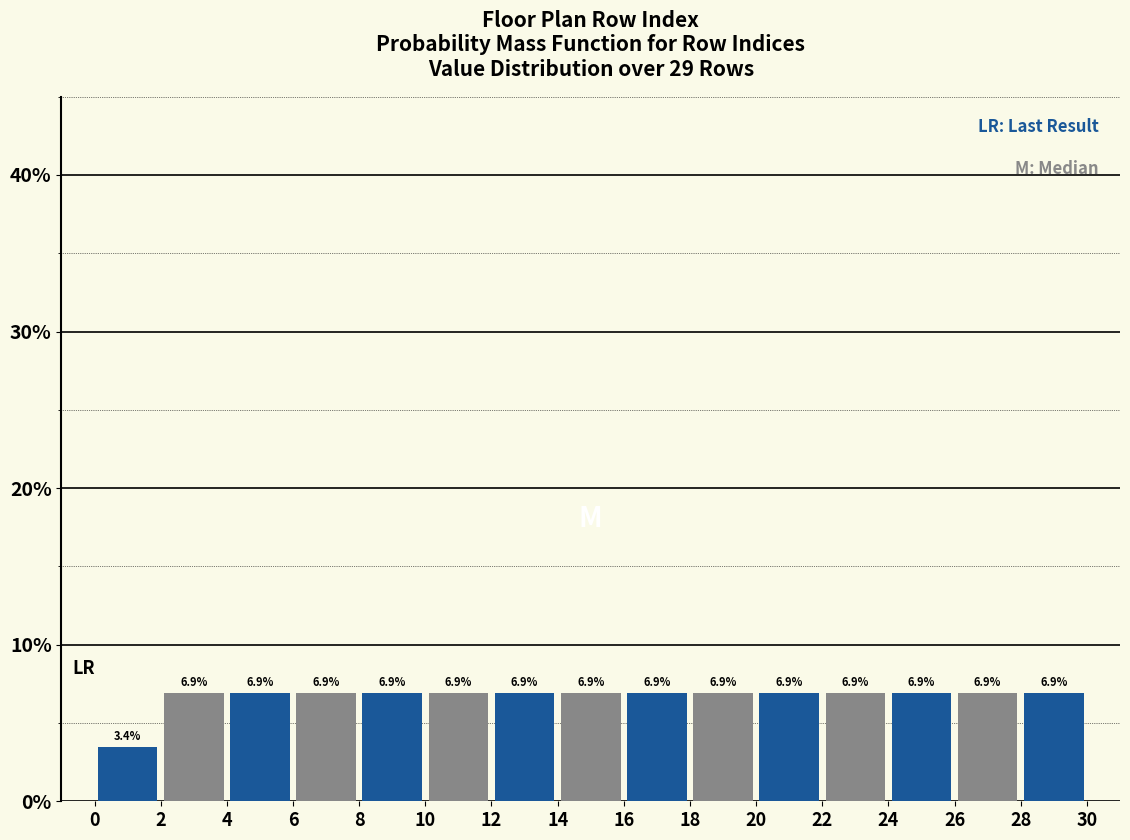

Reading left to right, list every bar in this chart as the range it spans on the x-axis followed by its height.

0 to 2: 3.4
2 to 4: 6.9
4 to 6: 6.9
6 to 8: 6.9
8 to 10: 6.9
10 to 12: 6.9
12 to 14: 6.9
14 to 16: 6.9
16 to 18: 6.9
18 to 20: 6.9
20 to 22: 6.9
22 to 24: 6.9
24 to 26: 6.9
26 to 28: 6.9
28 to 30: 6.9